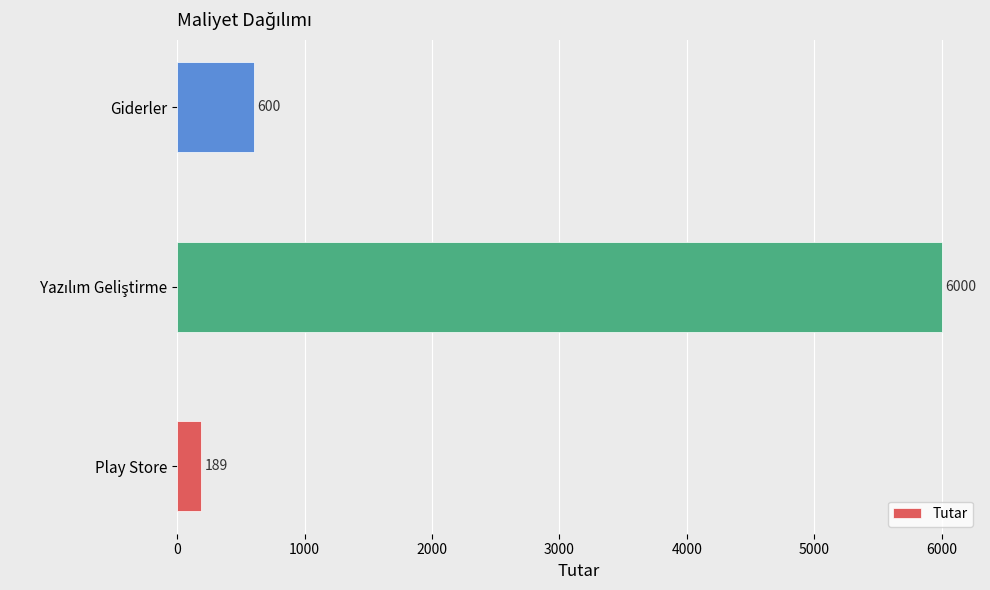

What is the difference between the maximum and second lowest values?

5400